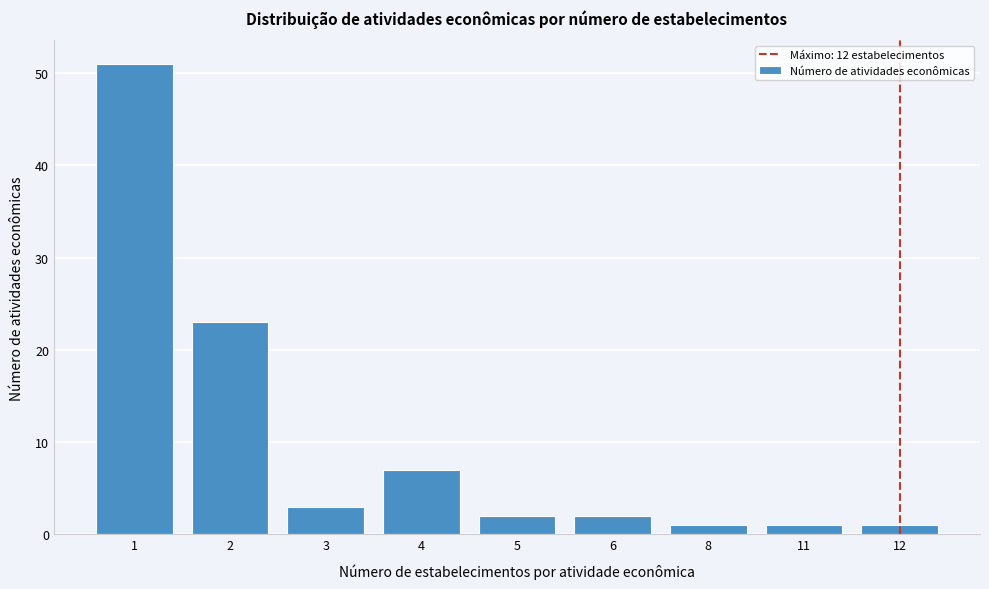

Reading left to right, extract all data points from this chart.

1=51	2=23	3=3	4=7	5=2	6=2	8=1	11=1	12=1